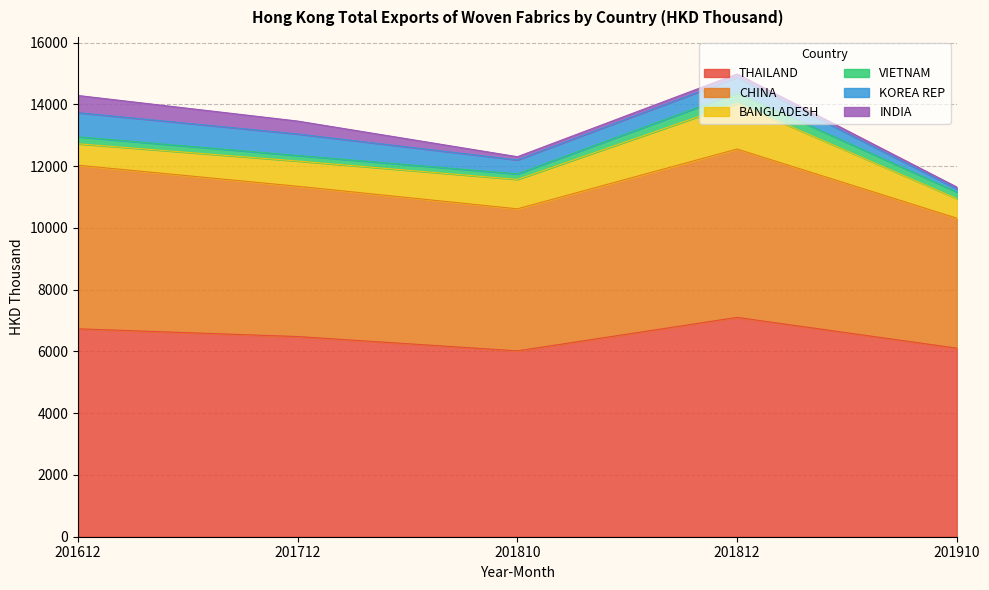

Is the value of THAILAND at 201712 greater than the value of KOREA REP at 201712?

Yes